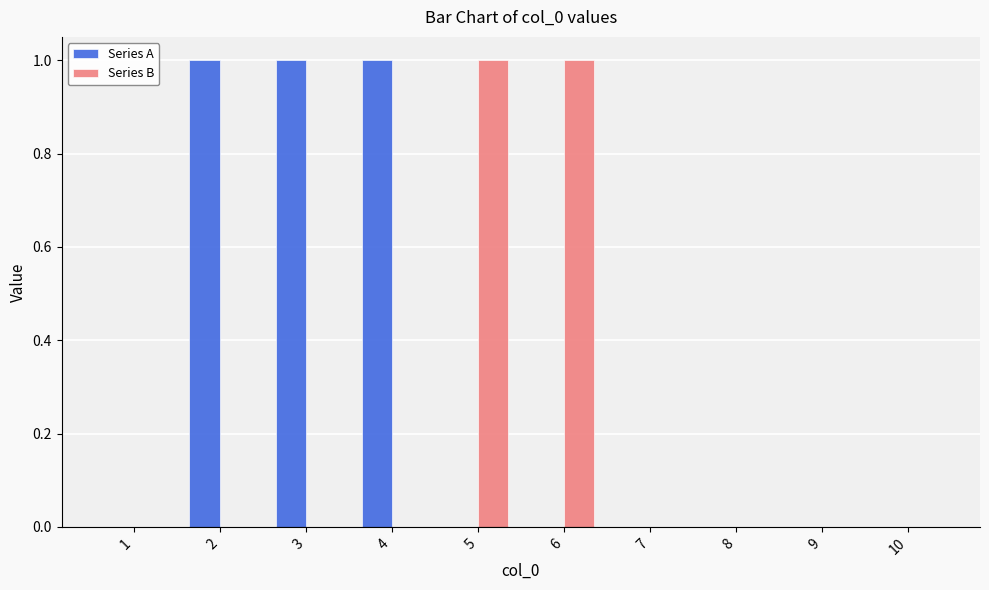

Which series changed the most between 5 and 9?

Series B